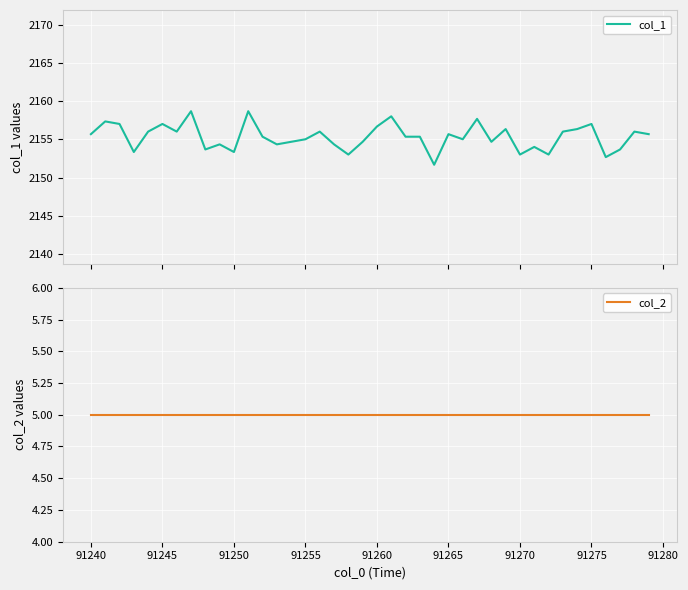

What is the highest value of the col_1 series?

2158.7